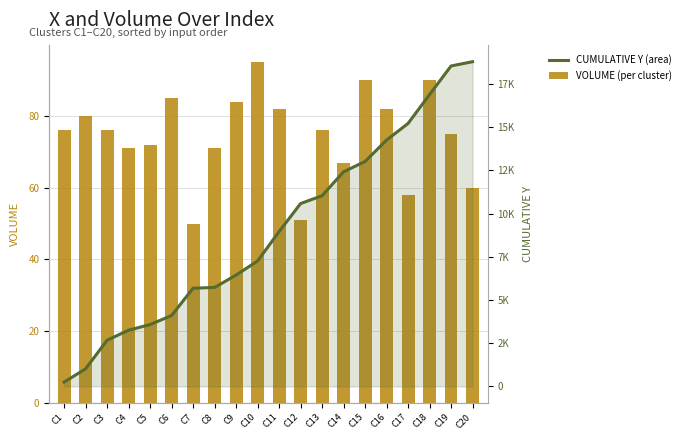

Between C13 and C20, which is larger?

C13